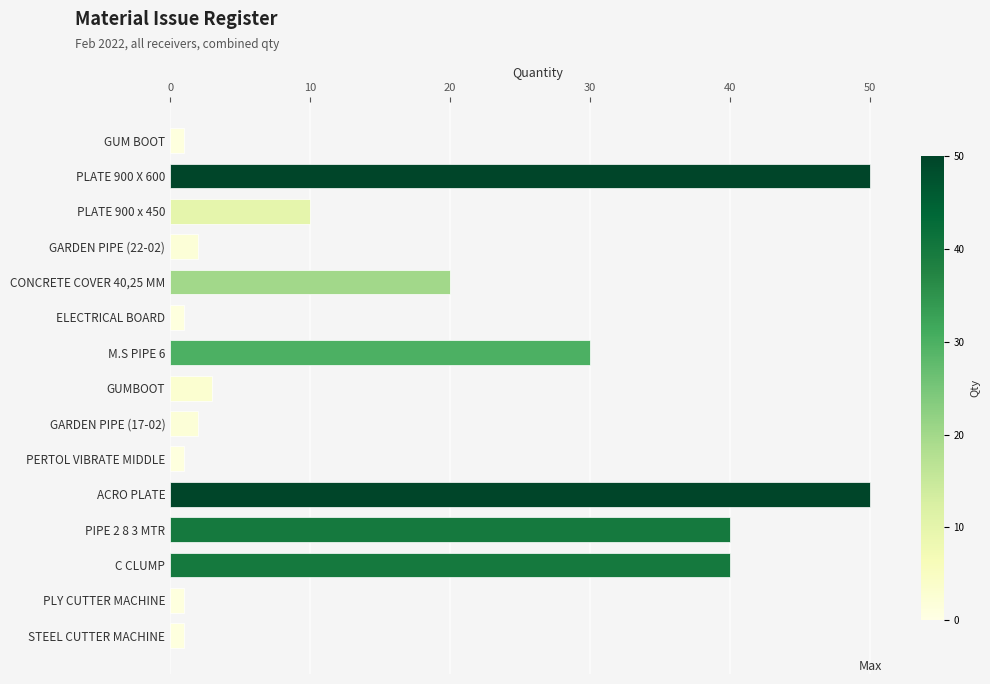

What is the minimum value shown in the chart?

1